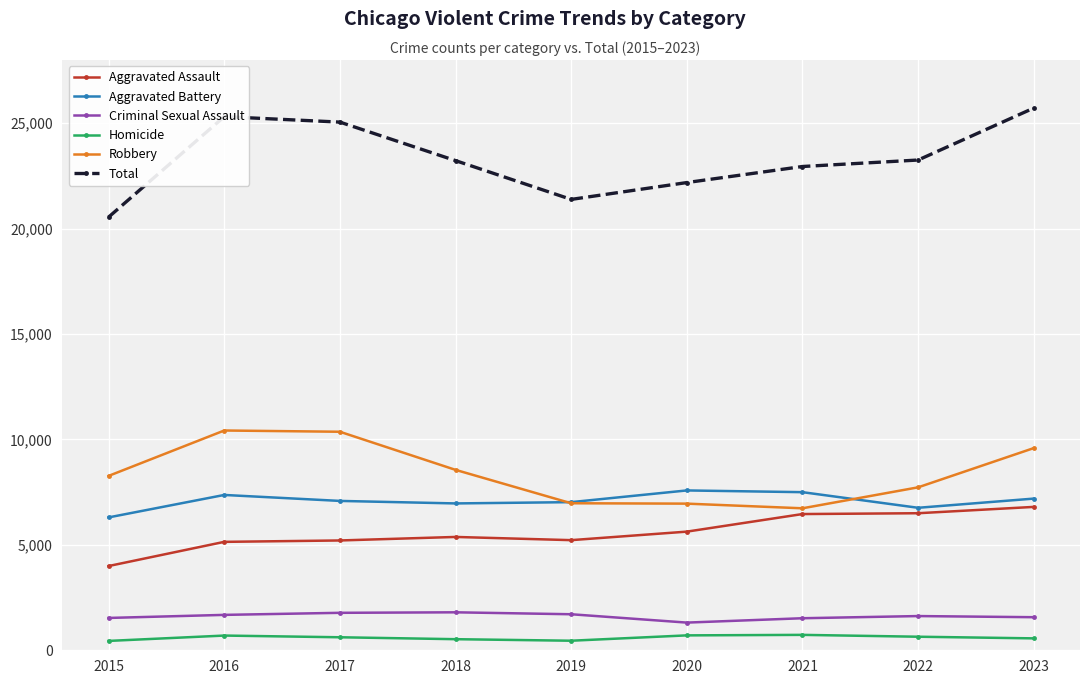

True or false: Total has more than 2 interior local peaks.

False